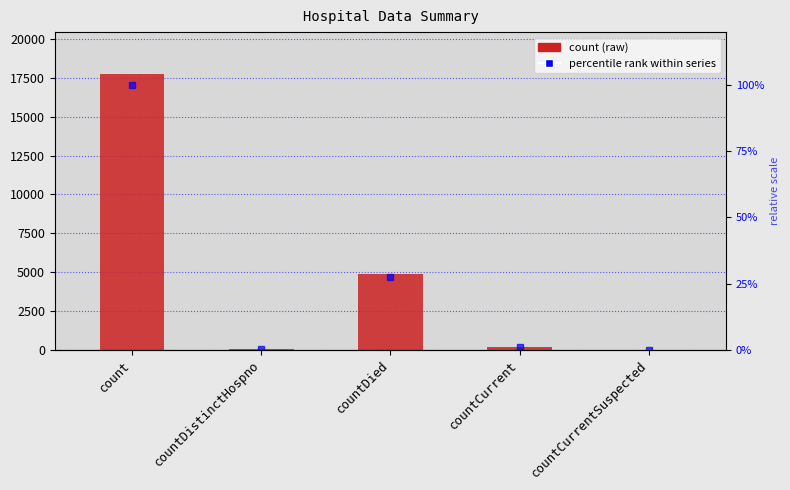

What is the sum of all count values?

22893.0